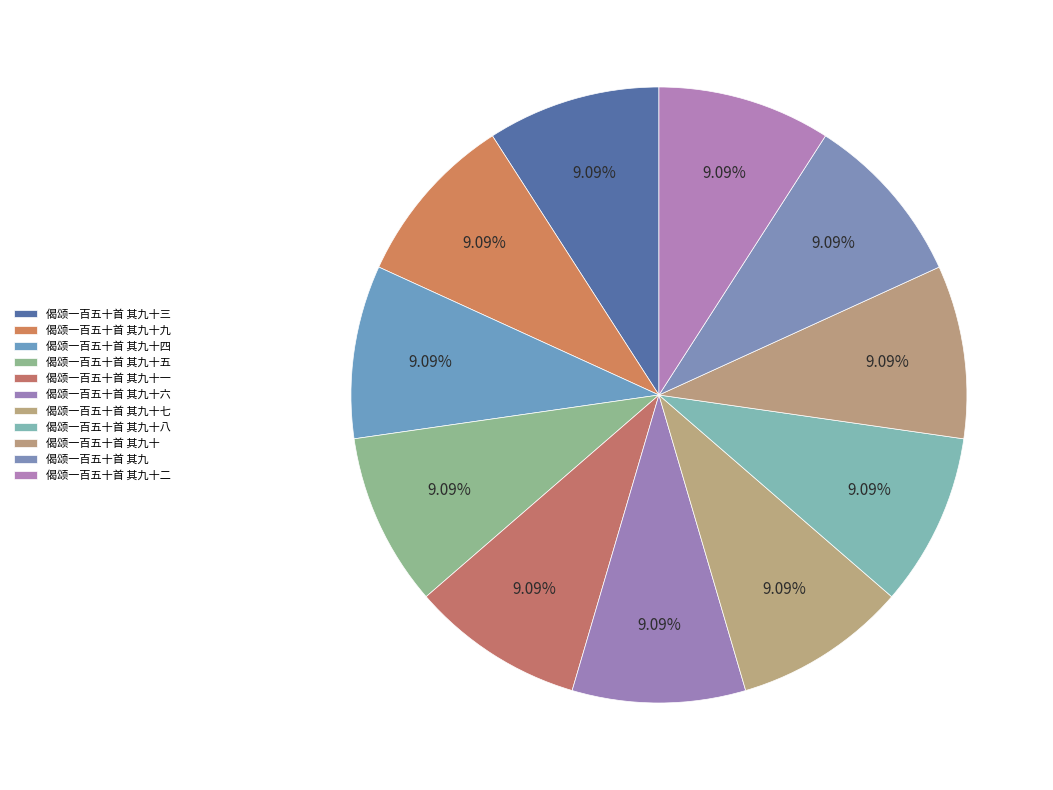

Which category has the biggest portion of the pie?

偈颂一百五十首 其九